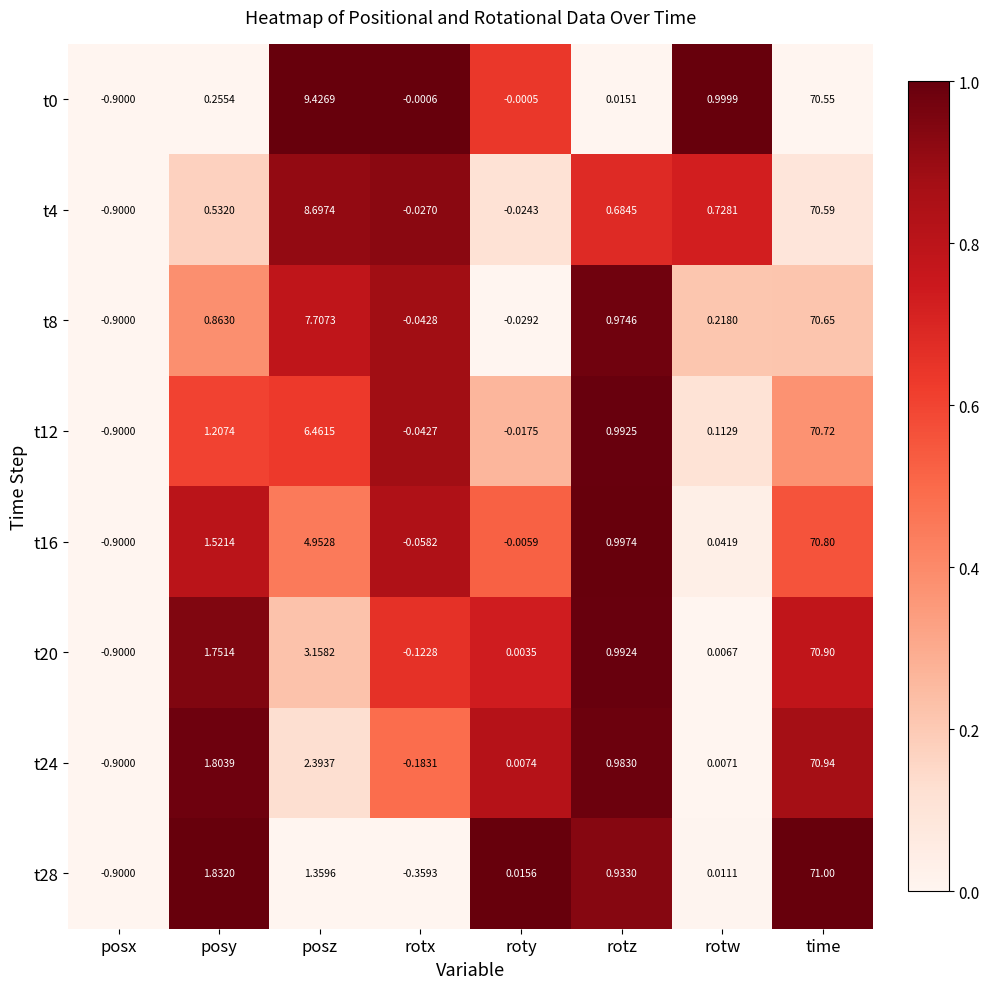

How many distinct data groups are displayed?

8